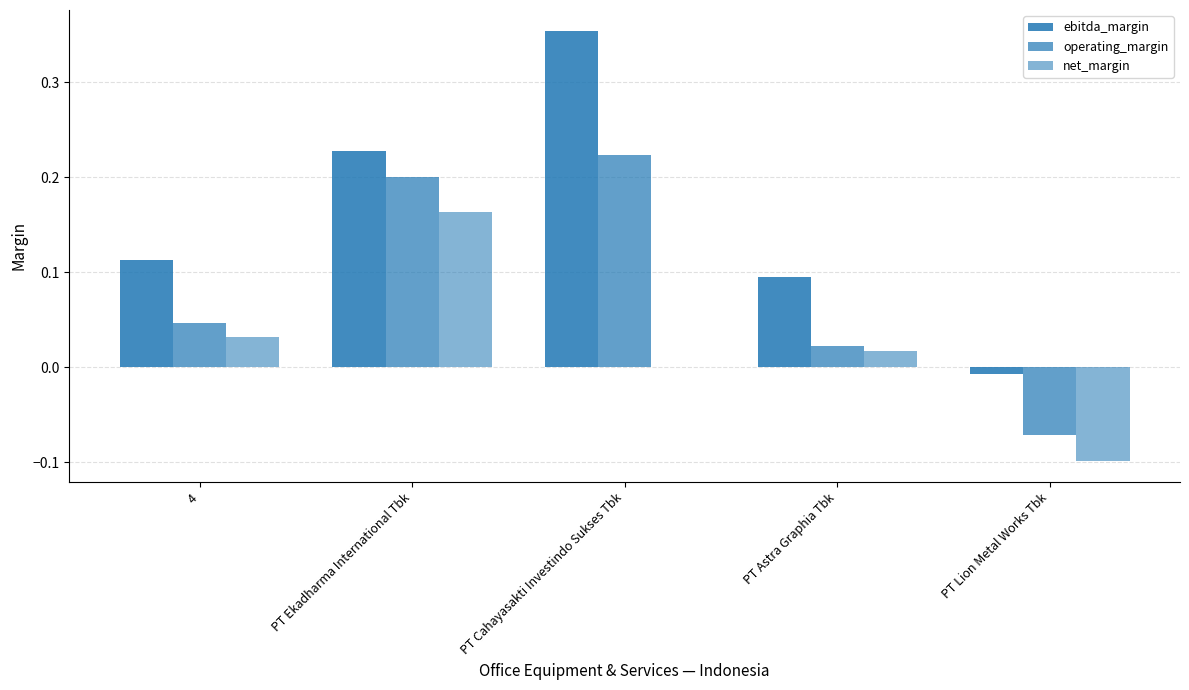

Is it true that net_margin equals -0.1 at PT Lion Metal Works Tbk?

True